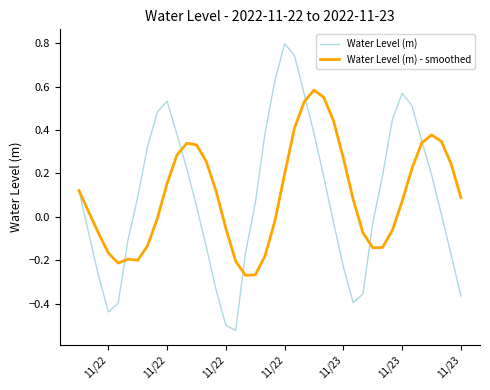

List the series in order of their peak value, lowest first.

Water Level (m) - smoothed, Water Level (m)